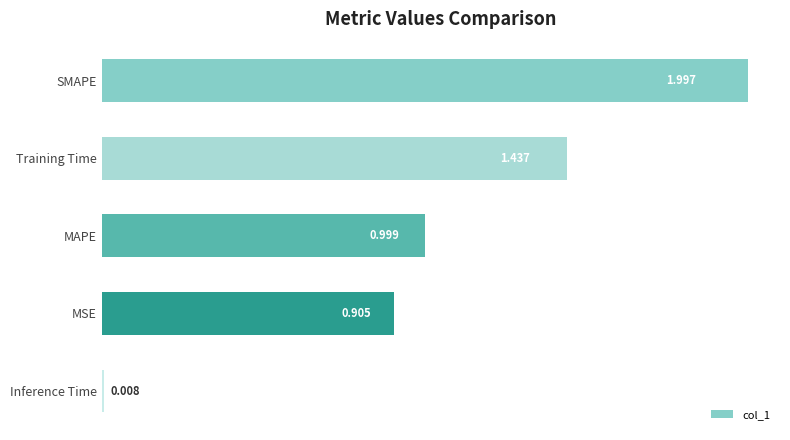

Which has a higher value, Inference Time or Training Time?

Training Time